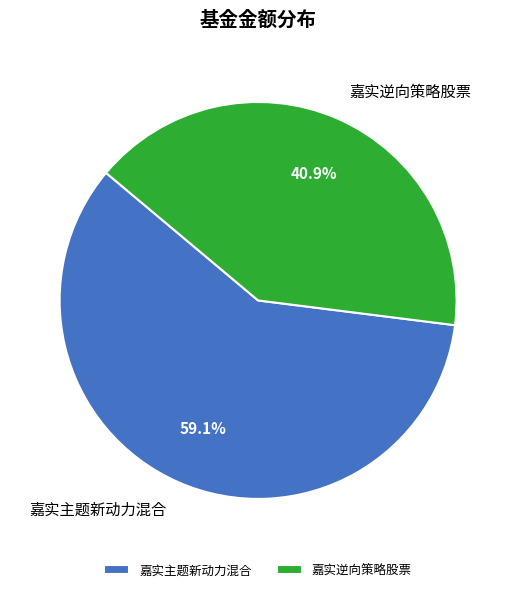

What is the smallest slice in the pie chart?

嘉实逆向策略股票